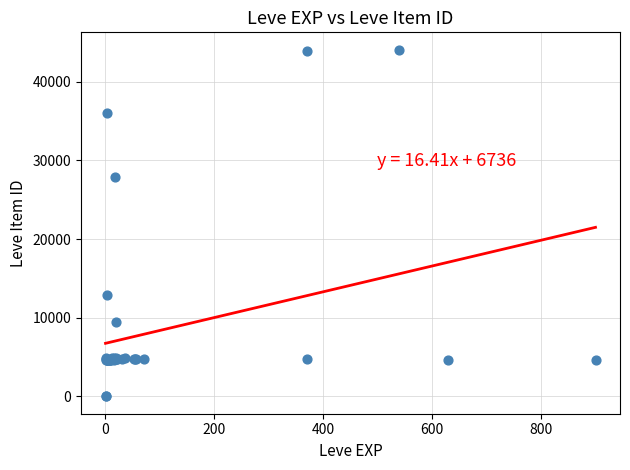

What Y value in the scatter plot is closest to 22048?

27884